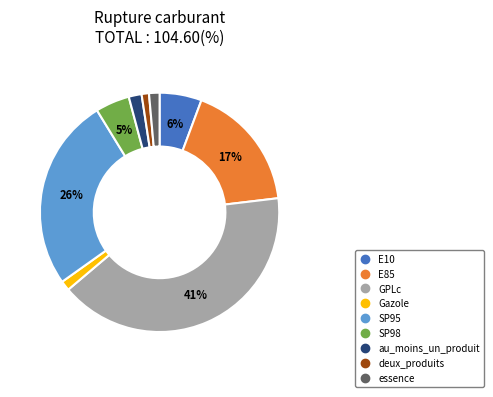

The Gazole slice represents 11% of the pie. True or false?

False